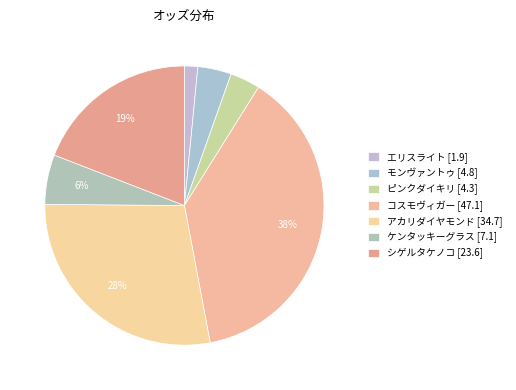

How many slices are in this pie chart?

7